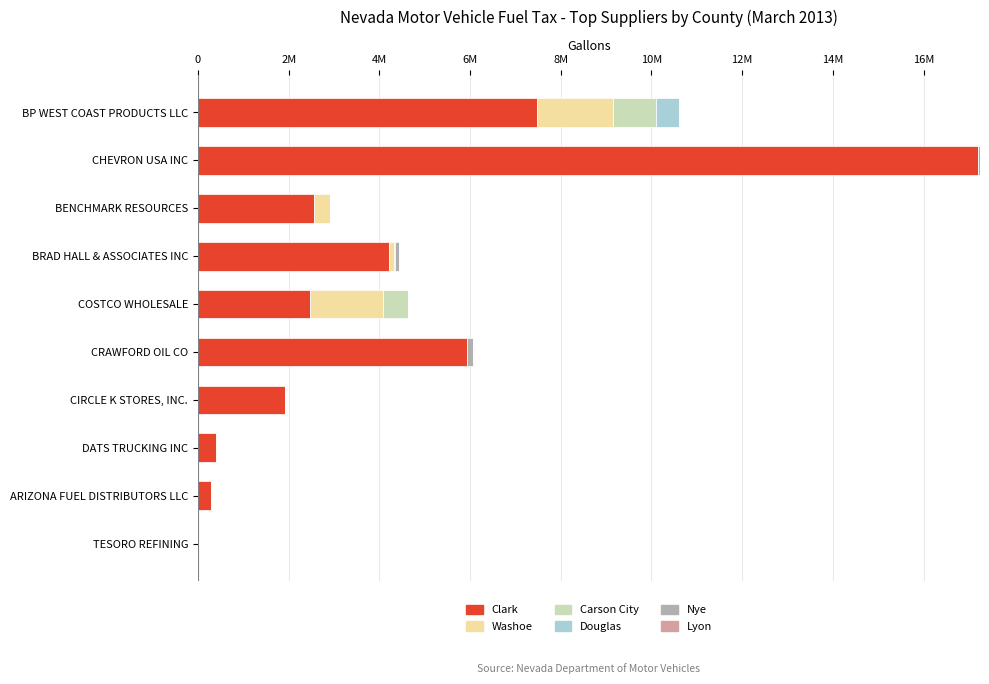

Are the bars horizontal?

Yes